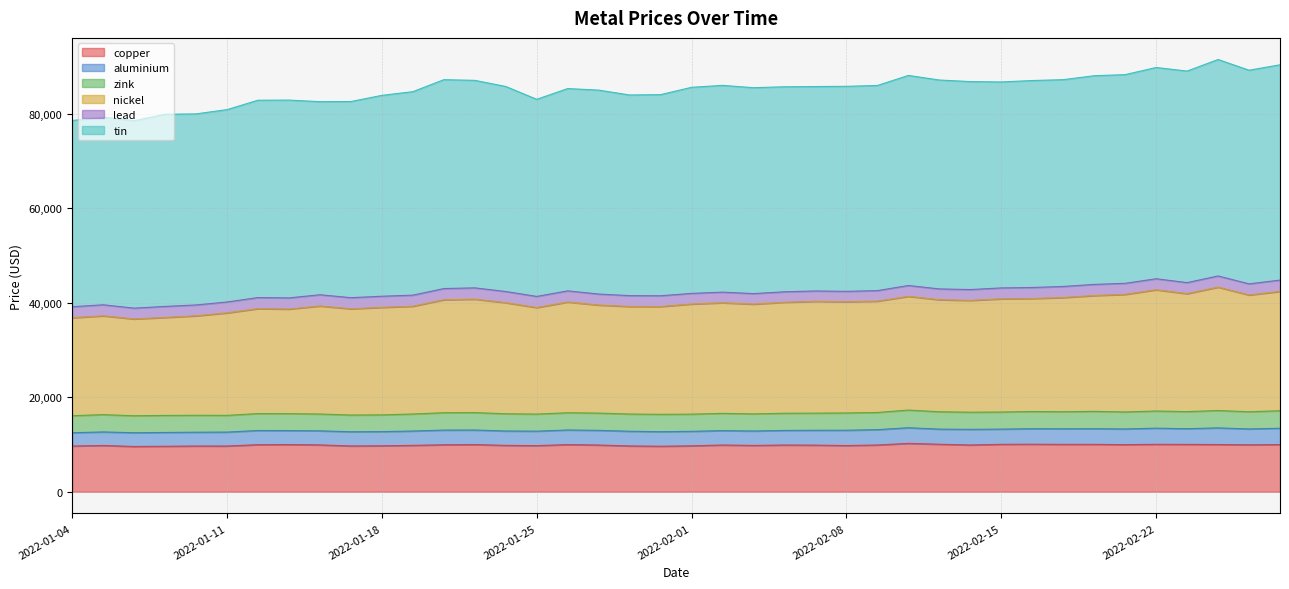

Does the chart display data point markers on the line(s)?

No